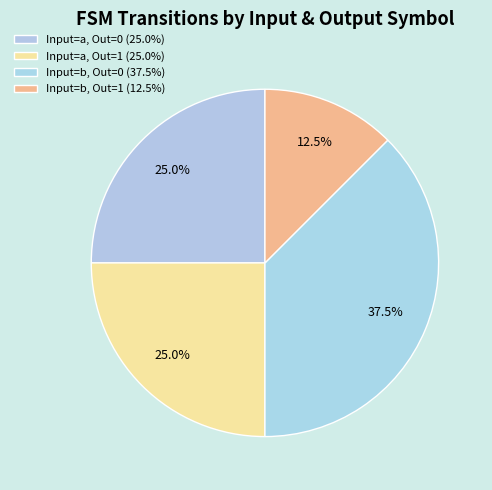

Count the number of slices in the pie.

4